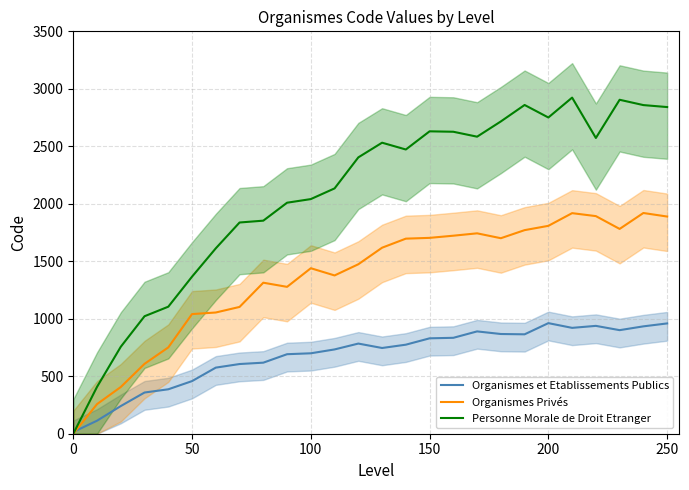

What are all the series names shown in the legend?

Organismes et Etablissements Publics, Organismes Privés, Personne Morale de Droit Etranger